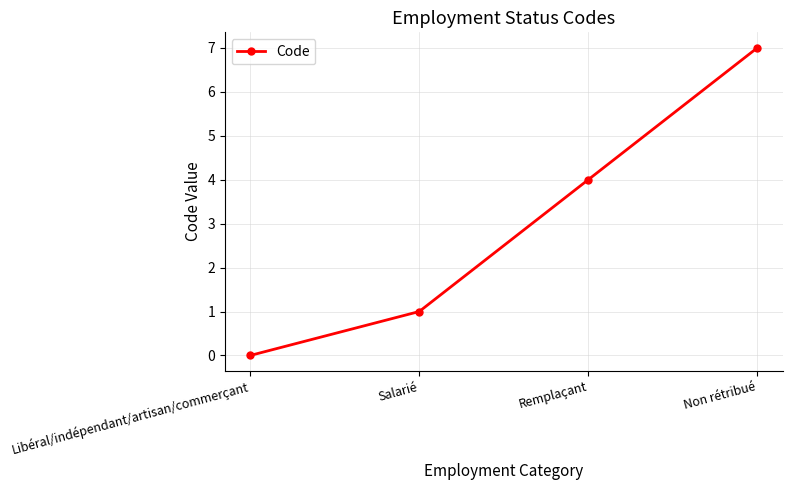

List the labels in order of value, largest first.

Non rétribué, Remplaçant, Salarié, Libéral/indépendant/artisan/commerçant